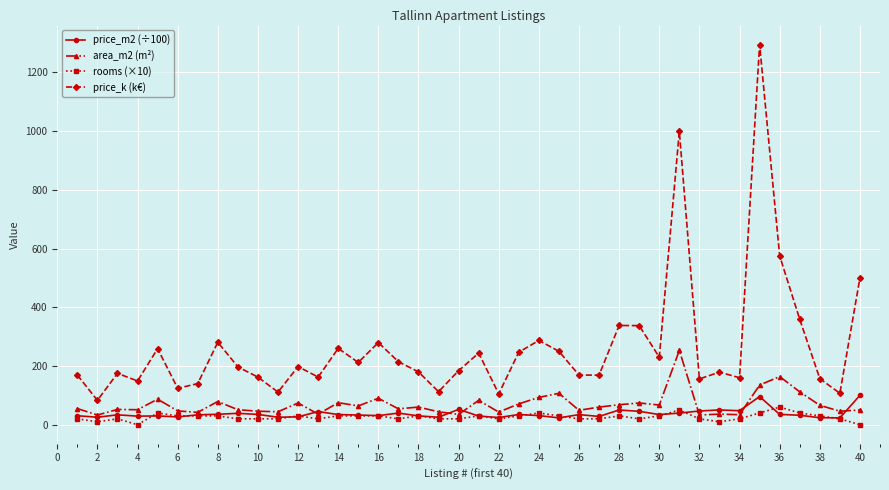

Which series has the largest range (max minus min)?

price_k (k€)